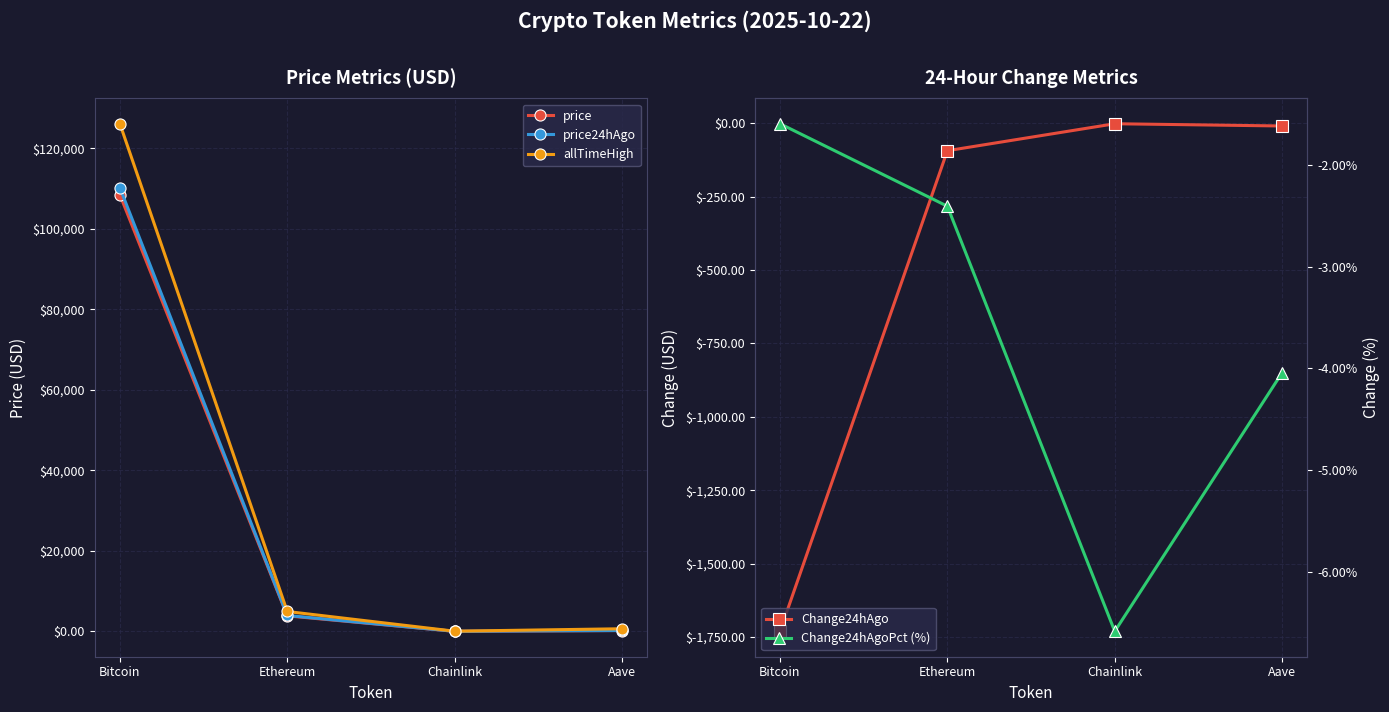

Does the chart display data point markers on the line(s)?

Yes